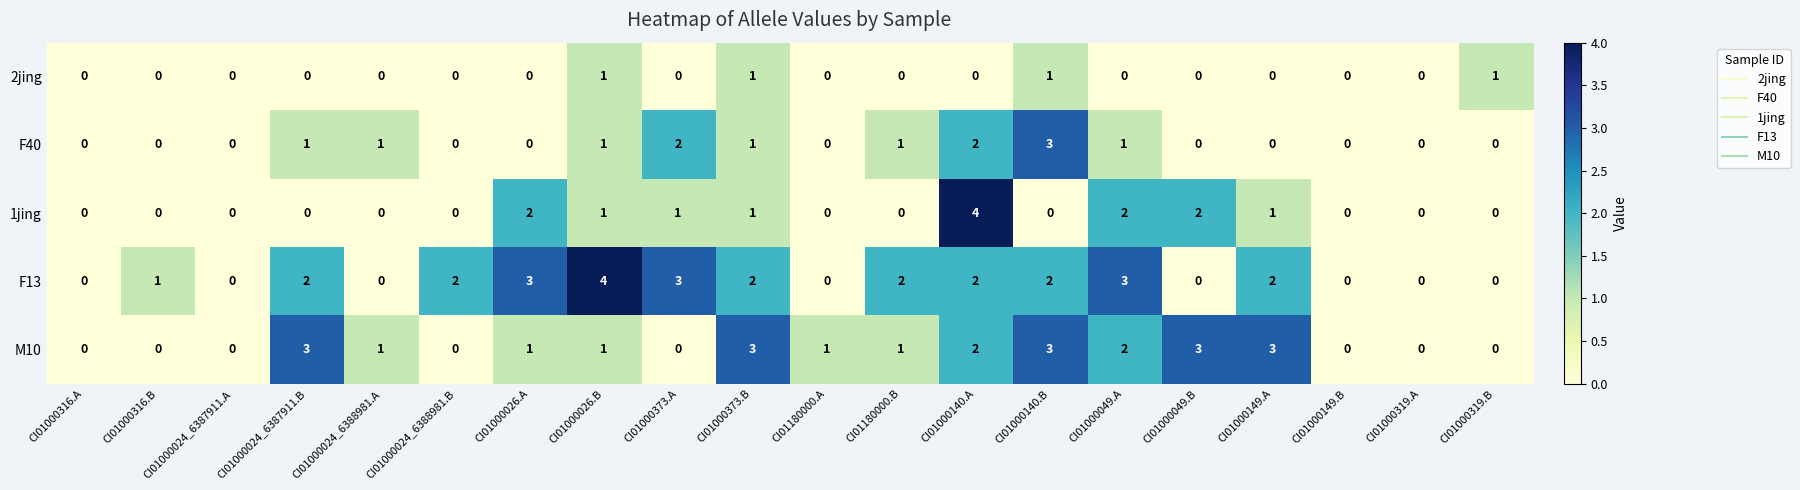

What is the difference between the highest and lowest values at CI01000024_6387911.B?

3